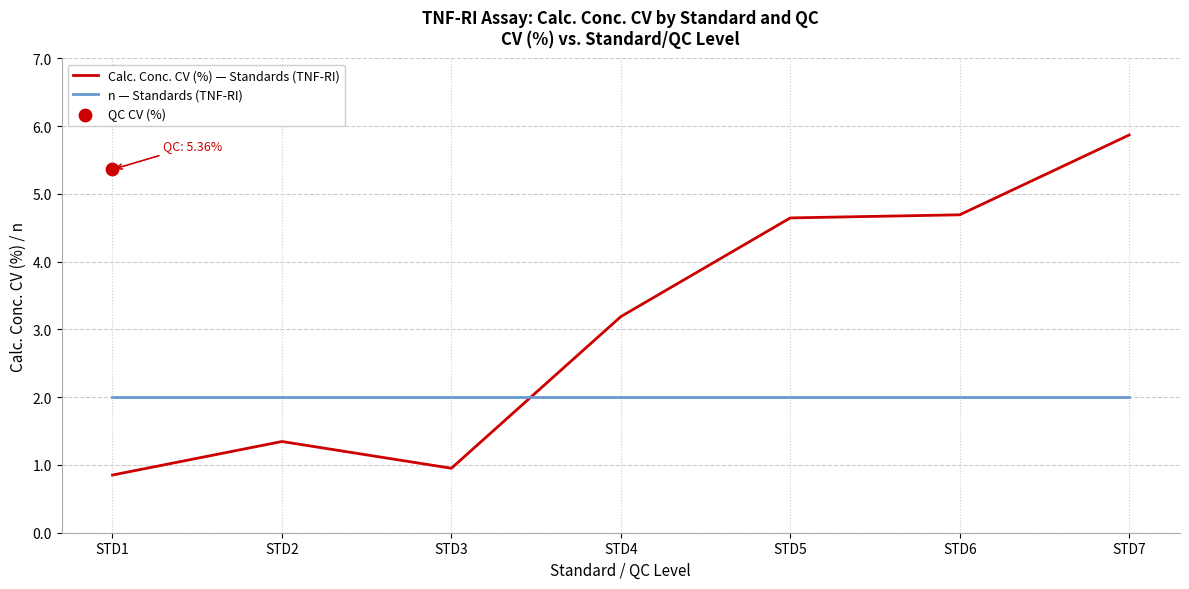

At which category is the sum across all series the highest?

STD7